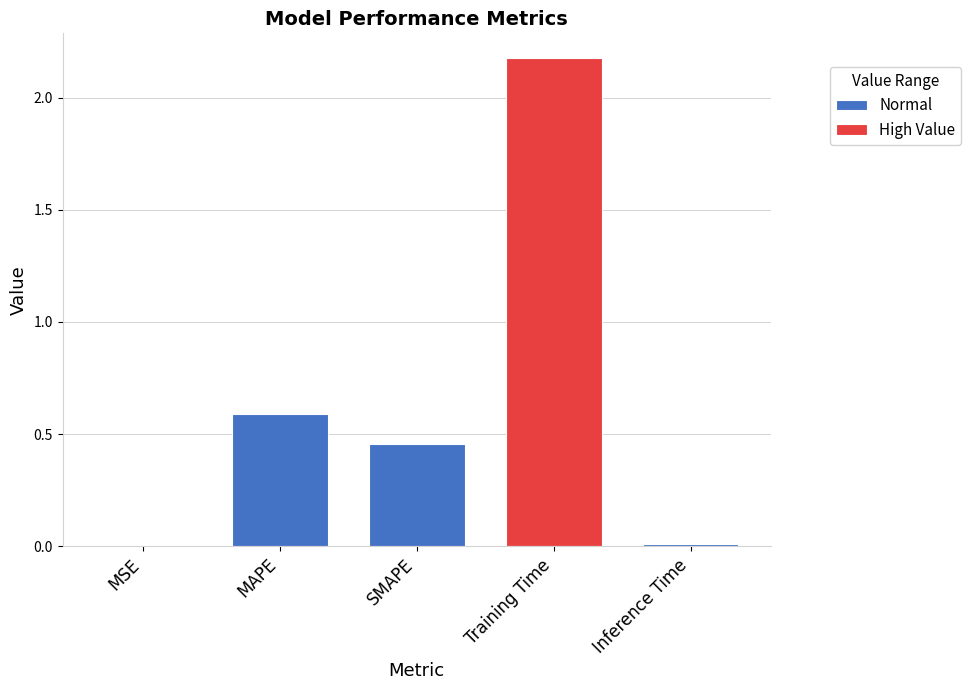

List the labels in order of value, largest first.

Training Time, MAPE, SMAPE, Inference Time, MSE